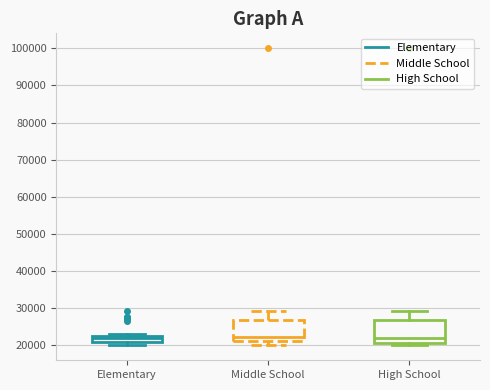

Where does the median line of the box for High School sit on the y-axis? The values are not printed on the chart, so give them approximately, as read against the axis.

22000